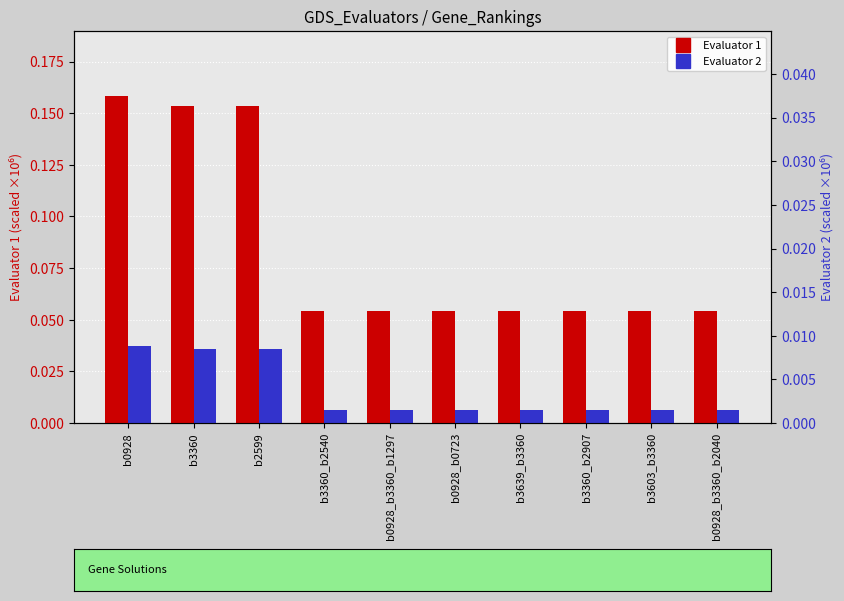

At which label is Evaluator 1 closest to 0?

b0928_b3360_b2040